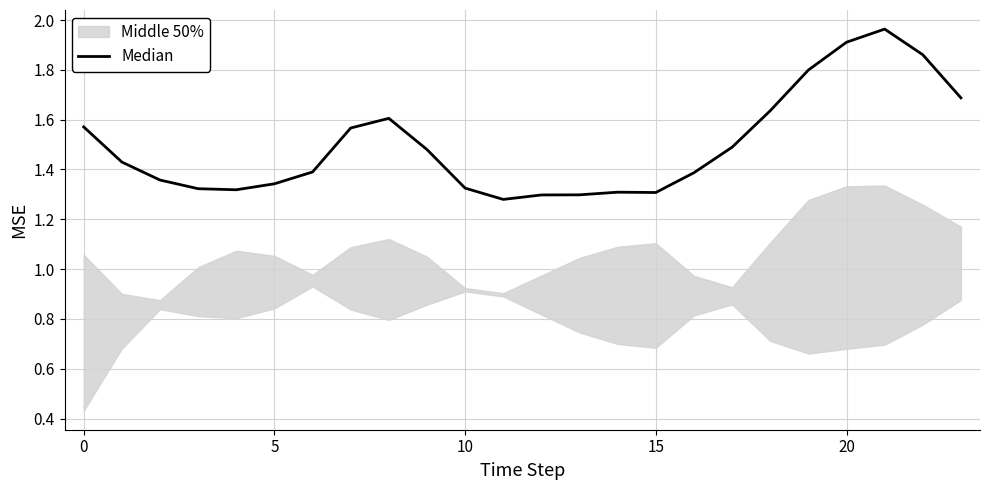

The chart shows a value of 1.4 at 16. True or false?

True